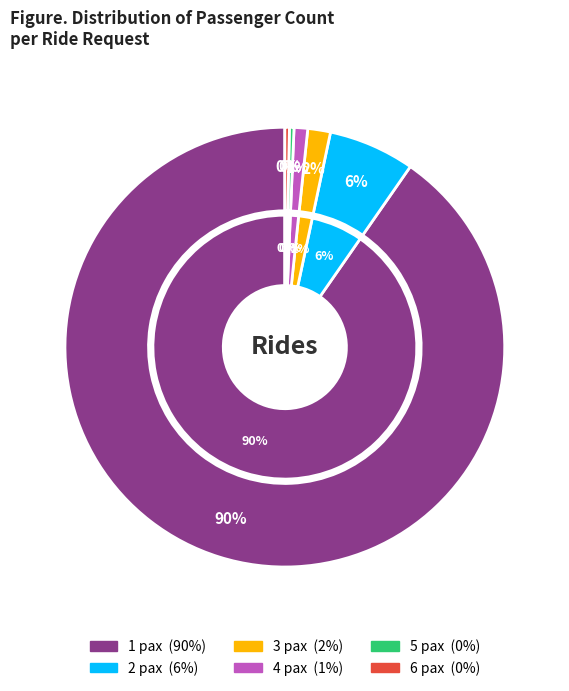

To the nearest percent, what portion does 2 pax represent?

6%